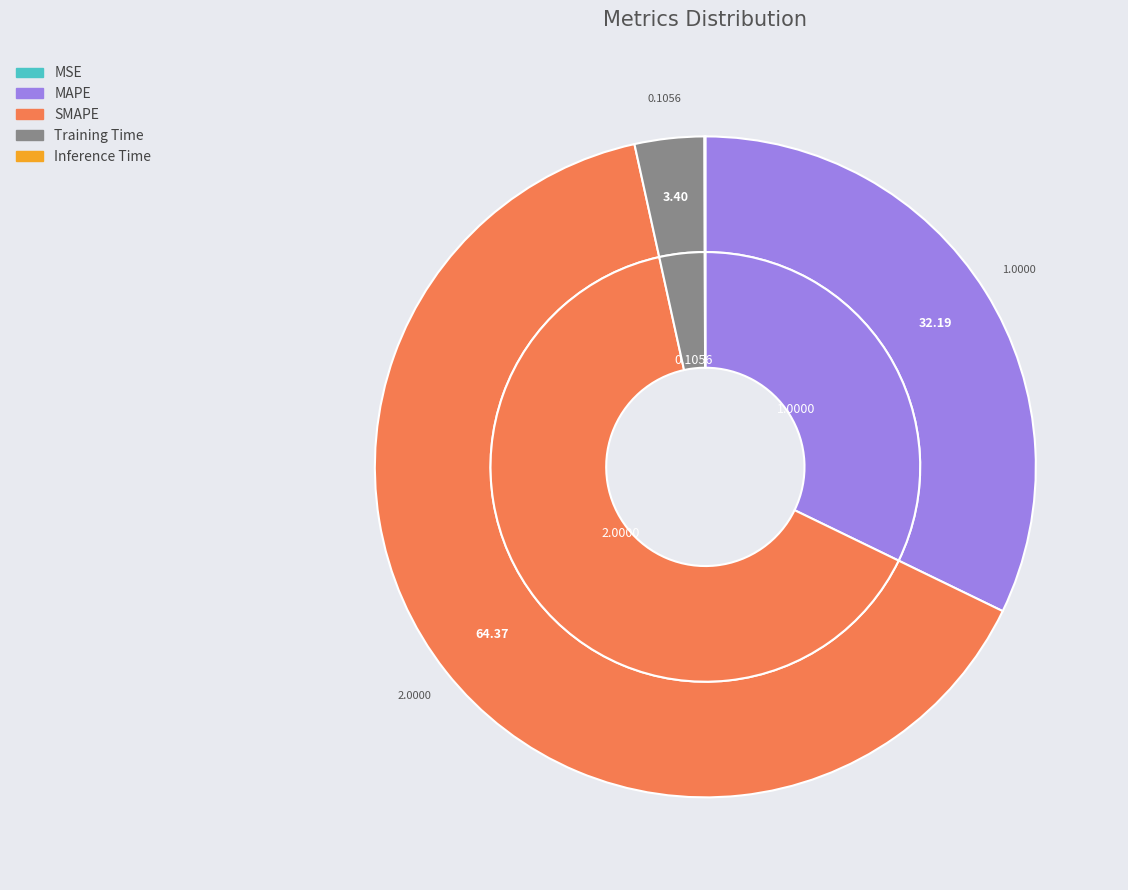

Which category has the biggest portion of the pie?

SMAPE